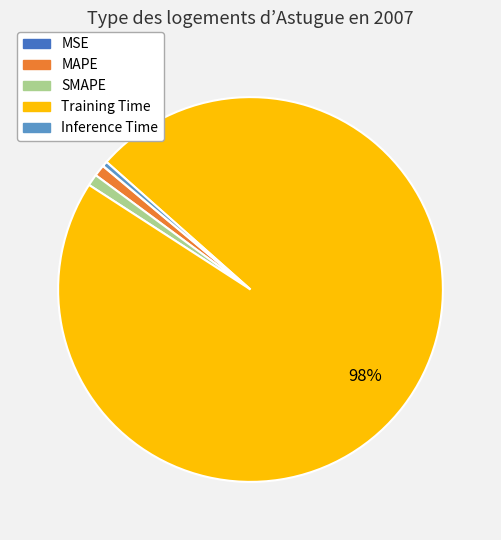

Between Inference Time and SMAPE, which is larger?

SMAPE